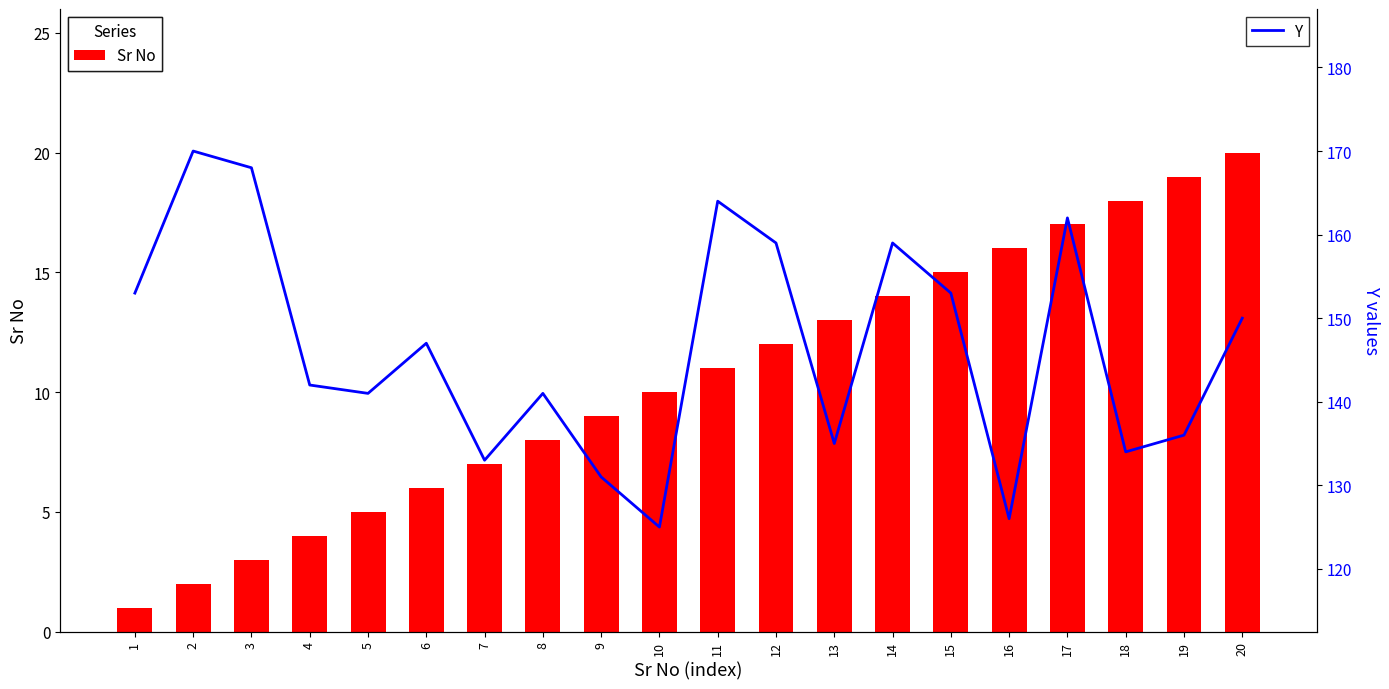

What are all the series names shown in the legend?

Sr No, Y